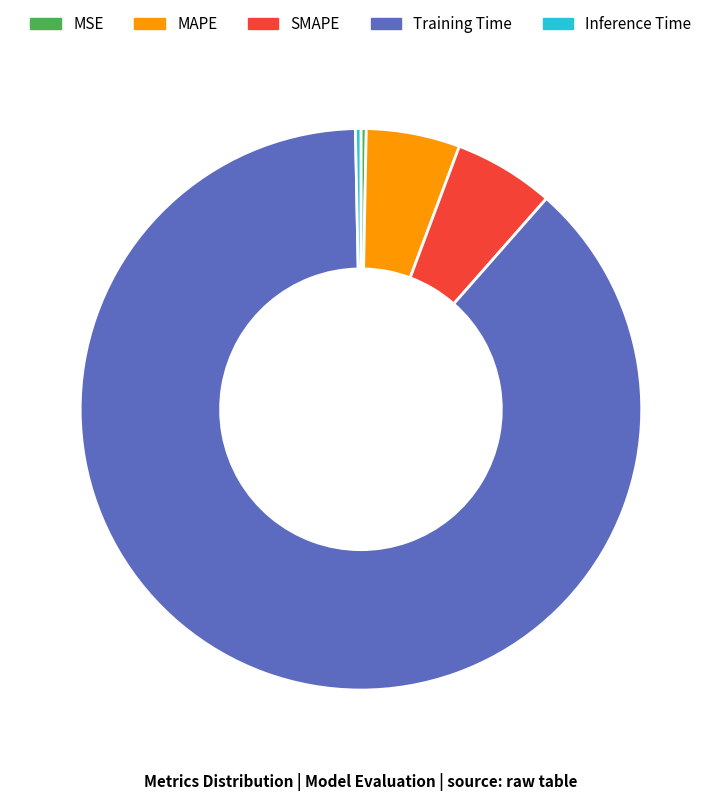

Does Inference Time account for over 50% of the chart?

No